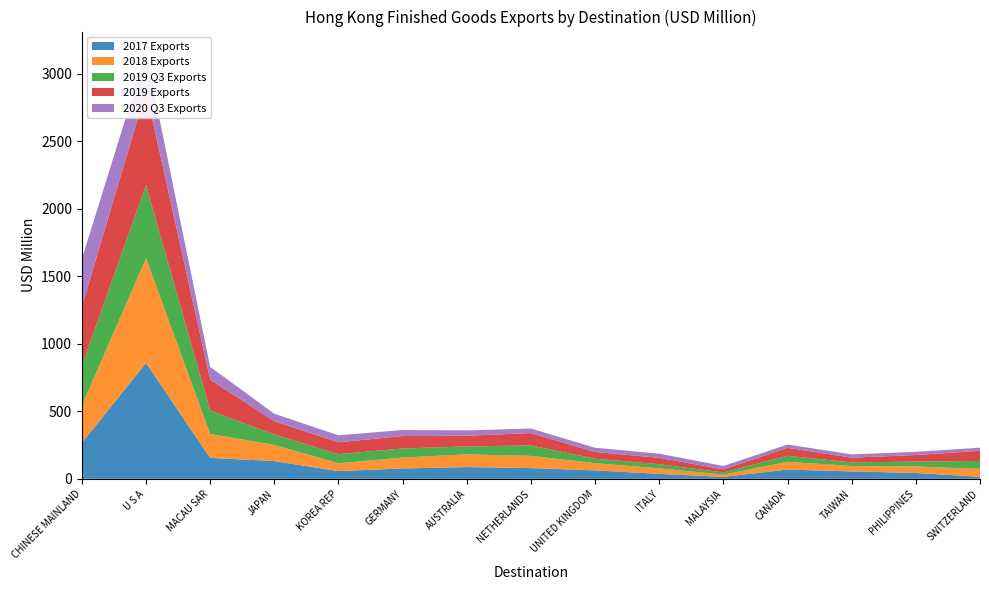

Reading right to left, extract all data points from this chart.

2017 Exports: 15.6	43.4	55.3	68.8	14.9	37.1	62.8	79.8	87.4	77.1	57.4	131.5	155.4	857.6	266.8
2018 Exports: 58.5	48.4	39.8	57.8	16.8	40.4	53.7	90.4	94.1	80.8	57.8	119.6	177.1	776.0	274.7
2019 Q3 Exports: 58.4	36.4	26.2	45.0	15.8	31.0	32.7	77.3	58.7	67.1	67.2	77.6	174.5	541.7	297.8
2019 Exports: 75.2	48.5	35.5	58.1	22.5	47.4	49.7	91.6	78.9	92.1	88.3	98.3	227.6	697.9	435.4
2020 Q3 Exports: 23.3	23.6	24.4	24.6	25.1	30.7	31.6	33.6	39.7	44.6	51.9	54.9	94.7	281.0	354.2